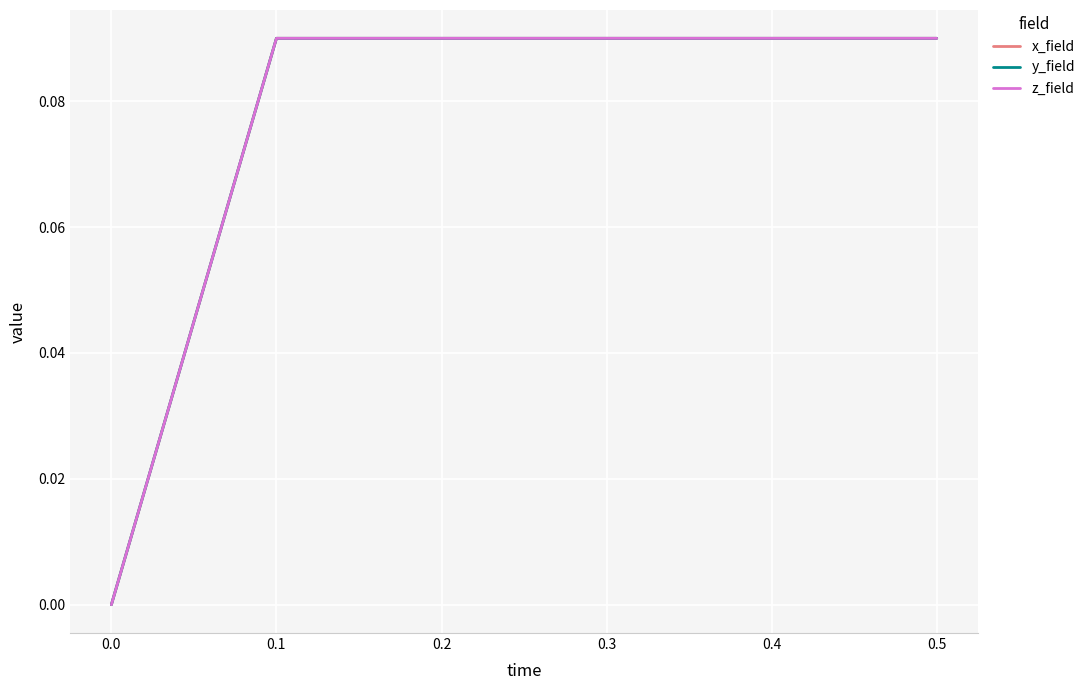

Is this an area chart (filled region under the line)?

No